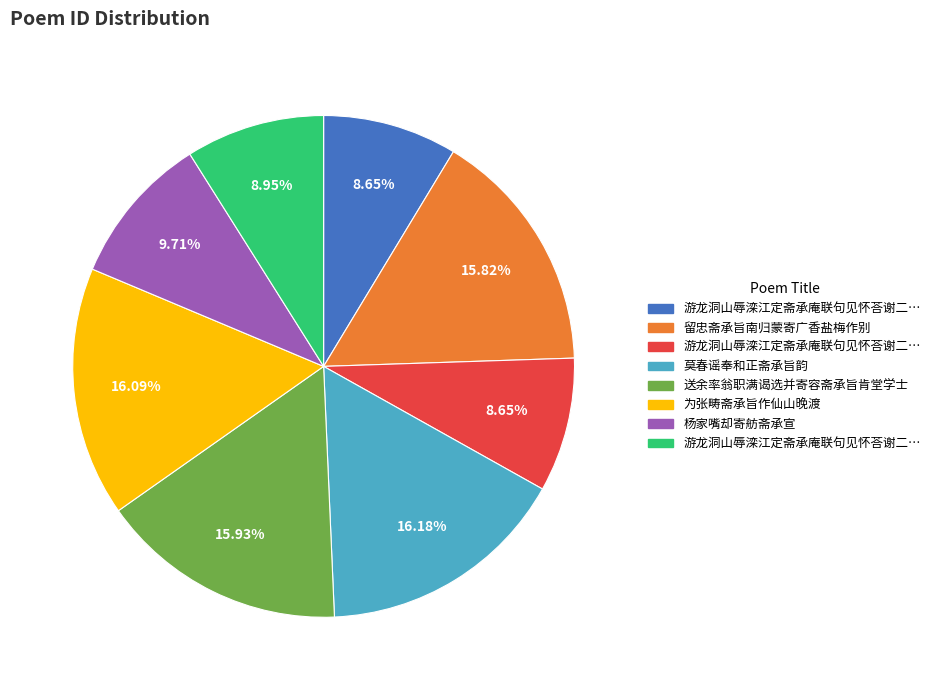

Count the number of slices in the pie.

8